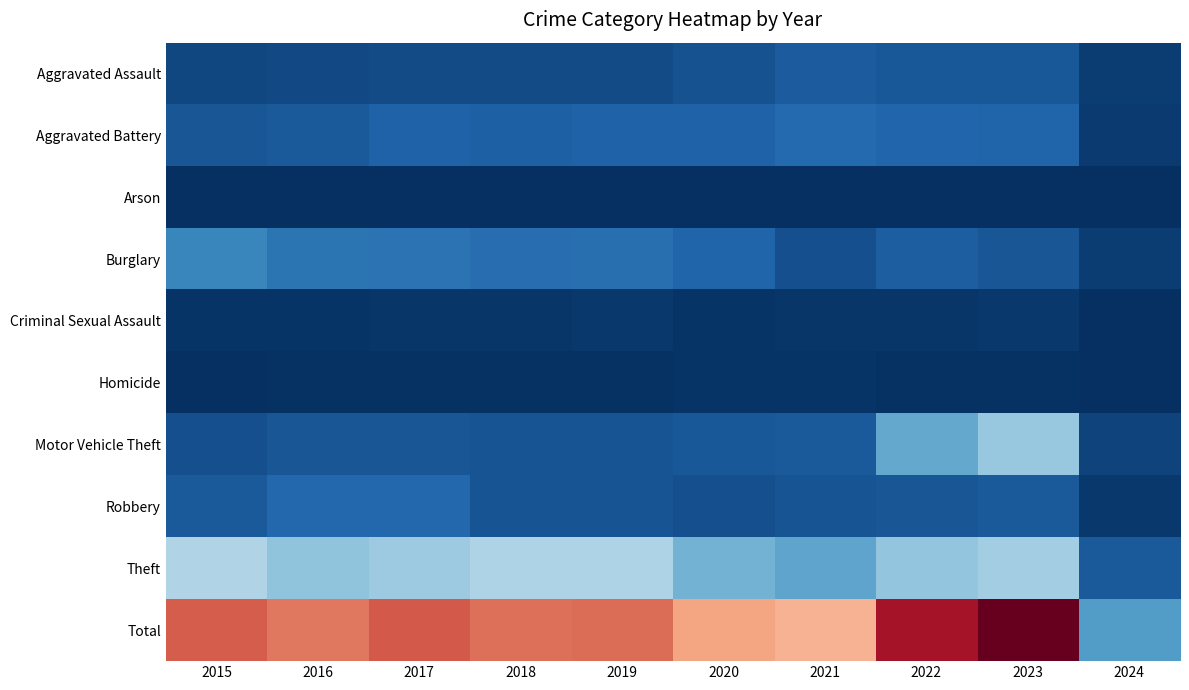

At how many categories does at least one series exceed 348?

10